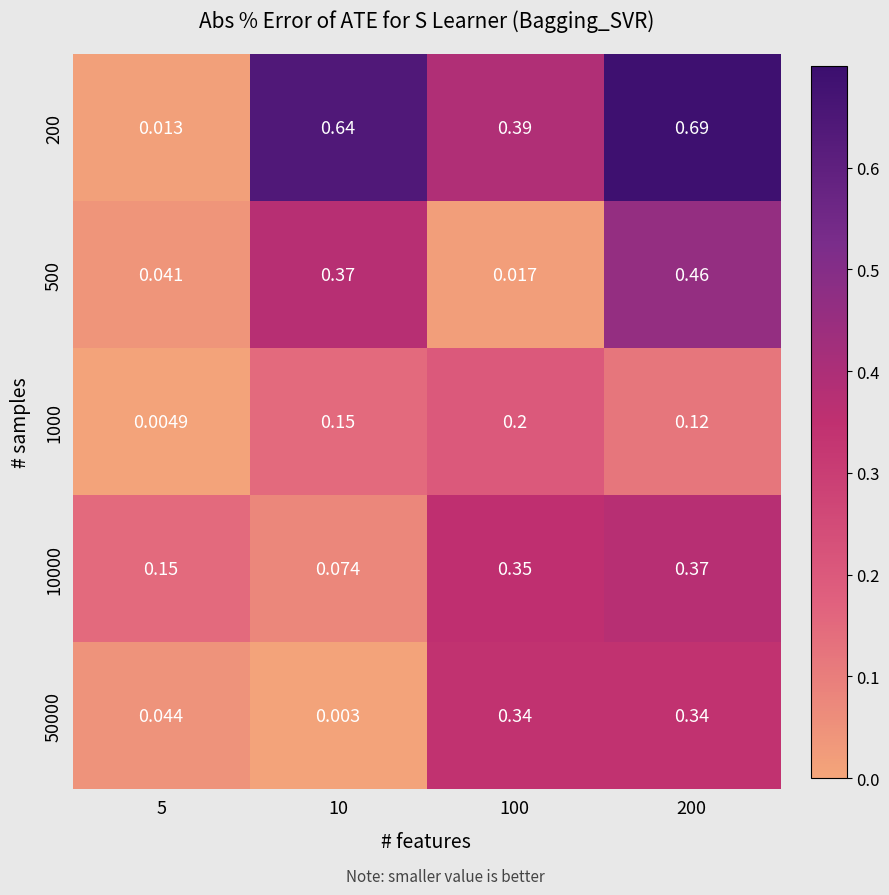

Is the value of 10000 at 200 greater than the value of 500 at 5?

Yes